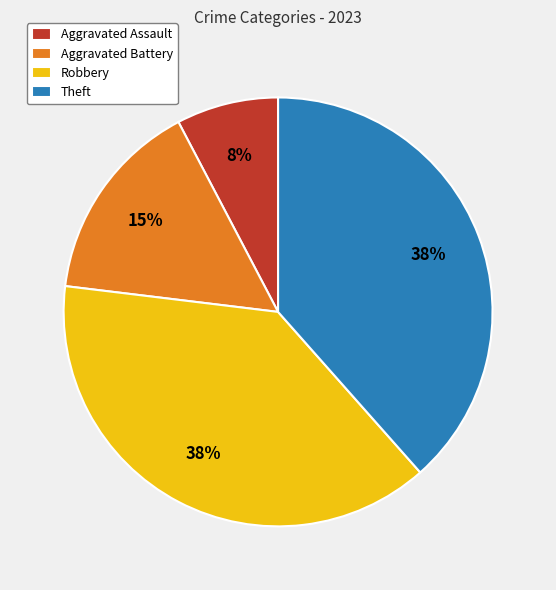

Between Theft and Aggravated Assault, which is larger?

Theft